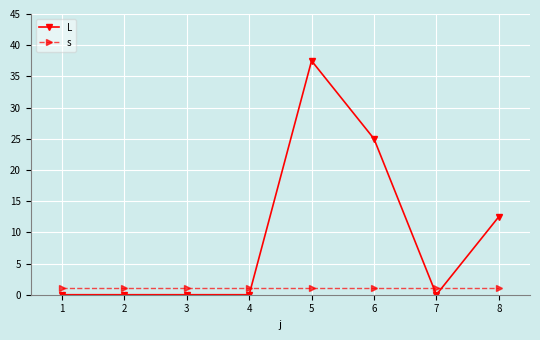

Where is L nearest to the value 18?

8